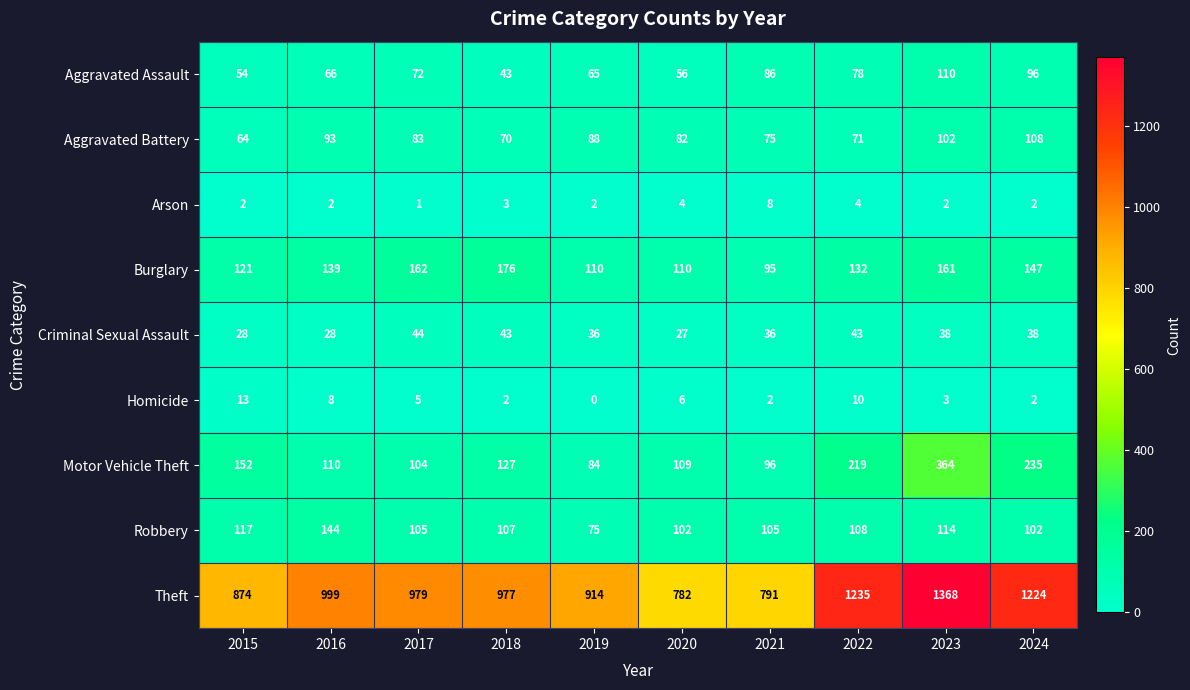

Count the number of categories in the chart.

10